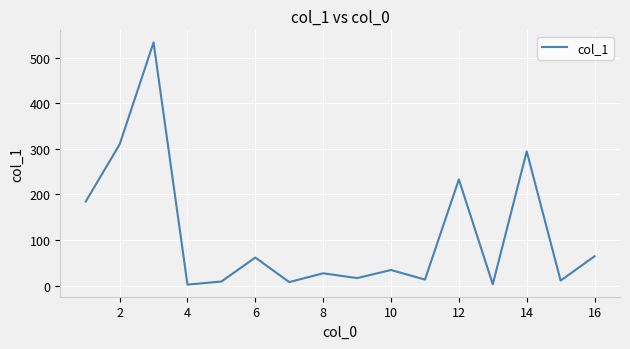

What is the maximum value shown in the chart?

533.2